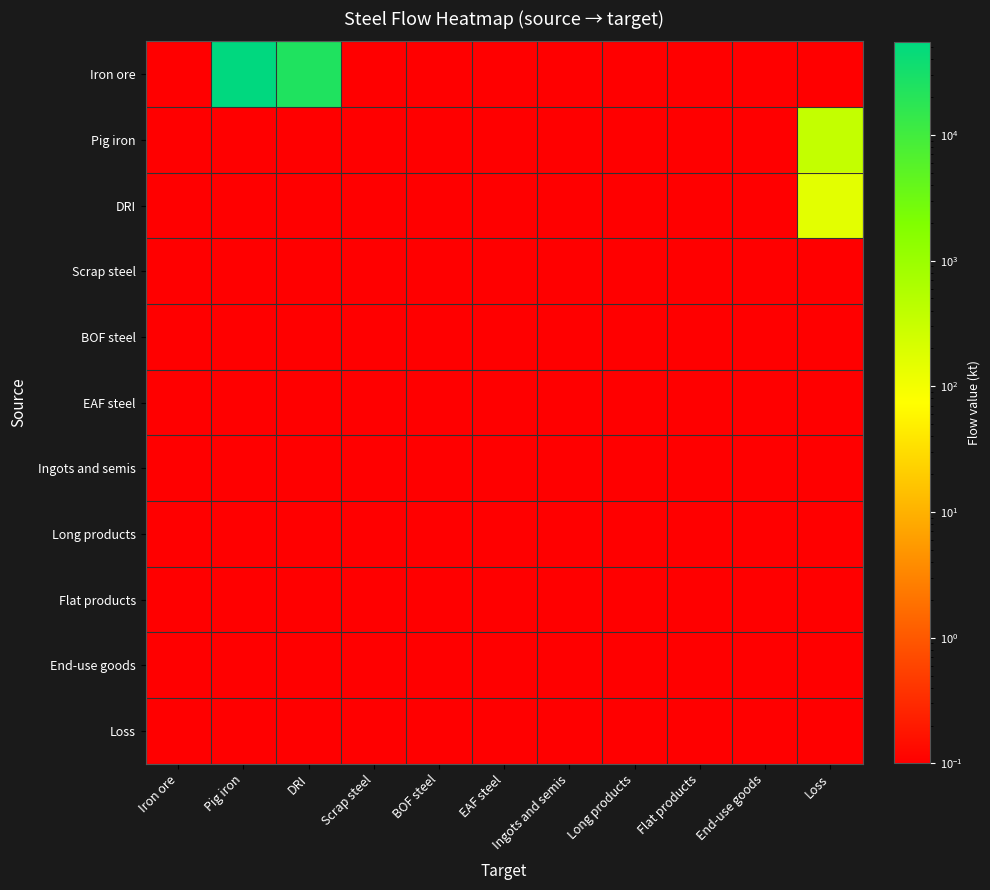

Reading right to left, transcribe all the data shown in this chart.

Iron ore: Loss=0.1	End-use goods=0.1	Flat products=0.1	Long products=0.1	Ingots and semis=0.1	EAF steel=0.1	BOF steel=0.1	Scrap steel=0.1	DRI=23703.7	Pig iron=55130.6	Iron ore=0.1
Pig iron: Loss=347.3	End-use goods=0.1	Flat products=0.1	Long products=0.1	Ingots and semis=0.1	EAF steel=0.1	BOF steel=0.1	Scrap steel=0.1	DRI=0.1	Pig iron=0.1	Iron ore=0.1
DRI: Loss=149.3	End-use goods=0.1	Flat products=0.1	Long products=0.1	Ingots and semis=0.1	EAF steel=0.1	BOF steel=0.1	Scrap steel=0.1	DRI=0.1	Pig iron=0.1	Iron ore=0.1
Scrap steel: Loss=0.1	End-use goods=0.1	Flat products=0.1	Long products=0.1	Ingots and semis=0.1	EAF steel=0.1	BOF steel=0.1	Scrap steel=0.1	DRI=0.1	Pig iron=0.1	Iron ore=0.1
BOF steel: Loss=0.1	End-use goods=0.1	Flat products=0.1	Long products=0.1	Ingots and semis=0.1	EAF steel=0.1	BOF steel=0.1	Scrap steel=0.1	DRI=0.1	Pig iron=0.1	Iron ore=0.1
EAF steel: Loss=0.1	End-use goods=0.1	Flat products=0.1	Long products=0.1	Ingots and semis=0.1	EAF steel=0.1	BOF steel=0.1	Scrap steel=0.1	DRI=0.1	Pig iron=0.1	Iron ore=0.1
Ingots and semis: Loss=0.1	End-use goods=0.1	Flat products=0.1	Long products=0.1	Ingots and semis=0.1	EAF steel=0.1	BOF steel=0.1	Scrap steel=0.1	DRI=0.1	Pig iron=0.1	Iron ore=0.1
Long products: Loss=0.1	End-use goods=0.1	Flat products=0.1	Long products=0.1	Ingots and semis=0.1	EAF steel=0.1	BOF steel=0.1	Scrap steel=0.1	DRI=0.1	Pig iron=0.1	Iron ore=0.1
Flat products: Loss=0.1	End-use goods=0.1	Flat products=0.1	Long products=0.1	Ingots and semis=0.1	EAF steel=0.1	BOF steel=0.1	Scrap steel=0.1	DRI=0.1	Pig iron=0.1	Iron ore=0.1
End-use goods: Loss=0.1	End-use goods=0.1	Flat products=0.1	Long products=0.1	Ingots and semis=0.1	EAF steel=0.1	BOF steel=0.1	Scrap steel=0.1	DRI=0.1	Pig iron=0.1	Iron ore=0.1
Loss: Loss=0.1	End-use goods=0.1	Flat products=0.1	Long products=0.1	Ingots and semis=0.1	EAF steel=0.1	BOF steel=0.1	Scrap steel=0.1	DRI=0.1	Pig iron=0.1	Iron ore=0.1